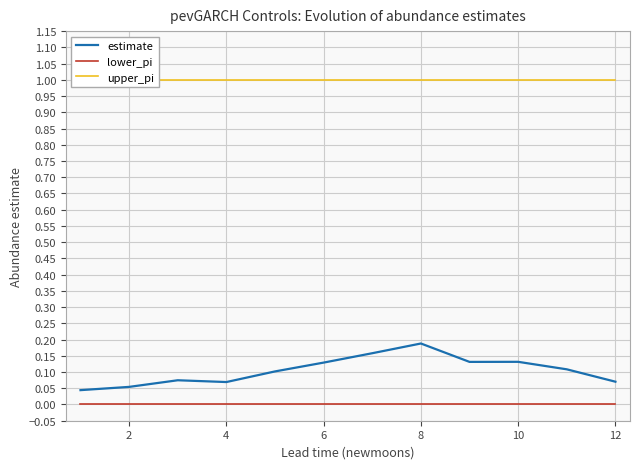

How many lines are shown in the chart?

3